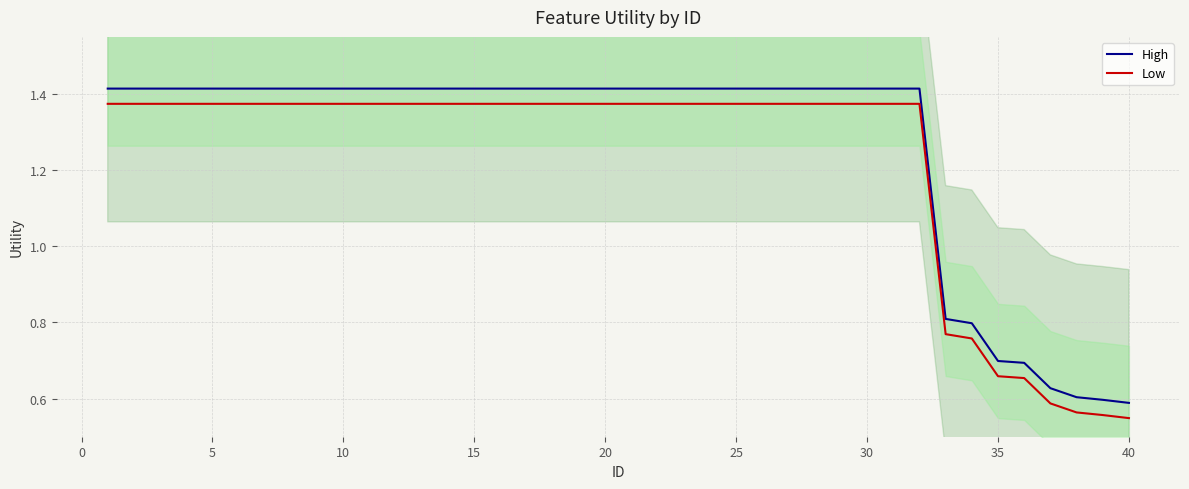

How many lines are shown in the chart?

2